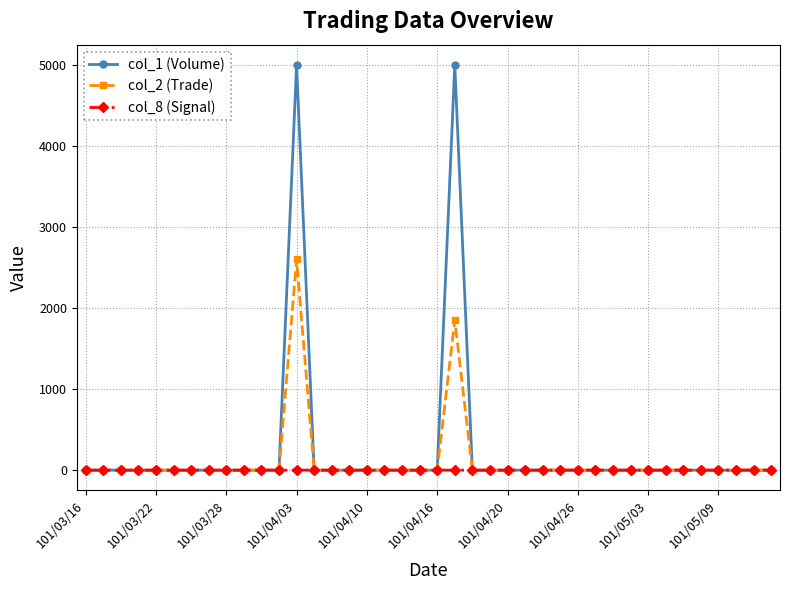

Does the chart display data point markers on the line(s)?

Yes